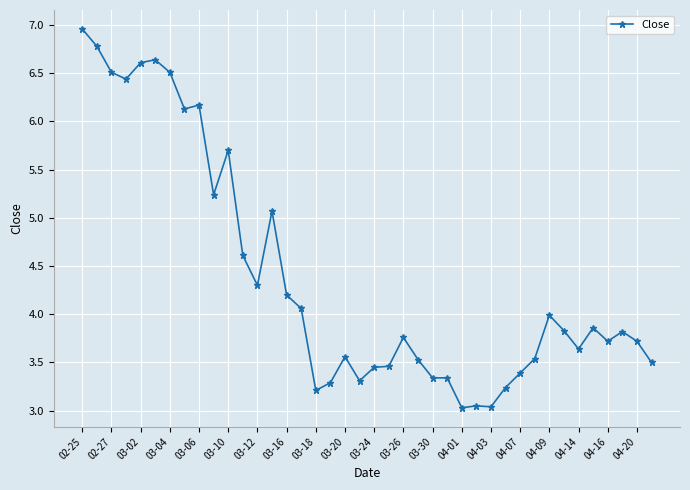

What is the sum of all values?

175.6